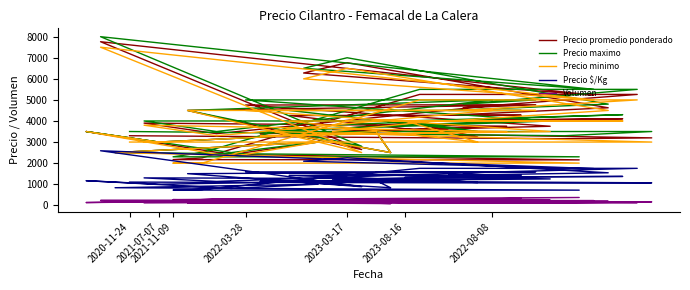

The value of Volumen at 38 is 149. True or false?

False